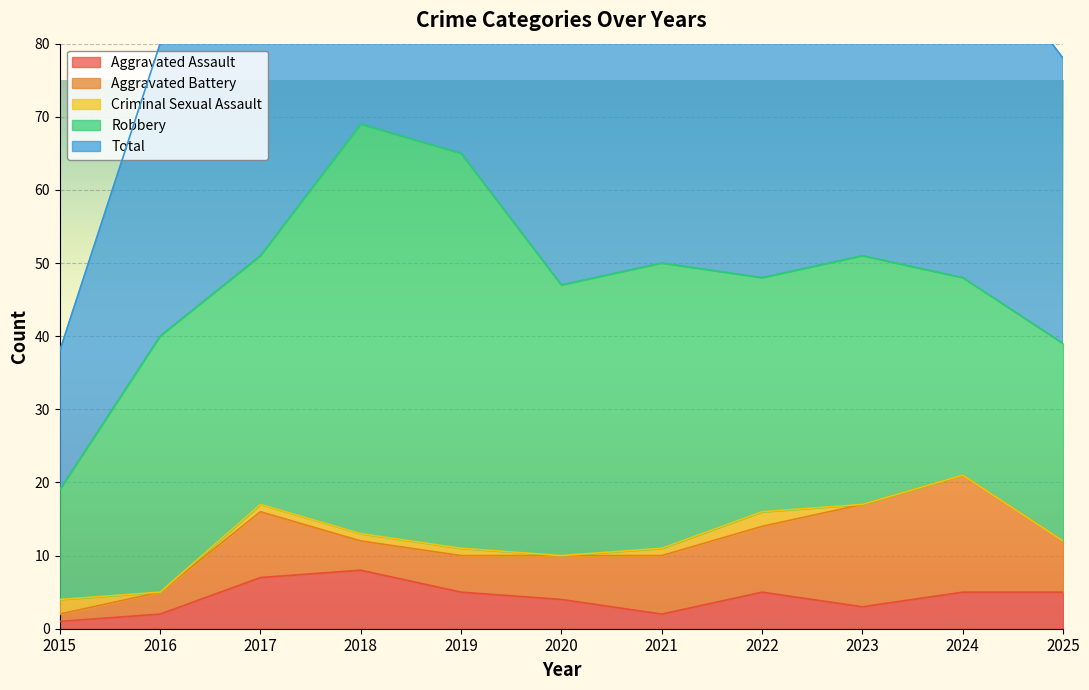

How many values in the Aggravated Assault series exceed 5?

2